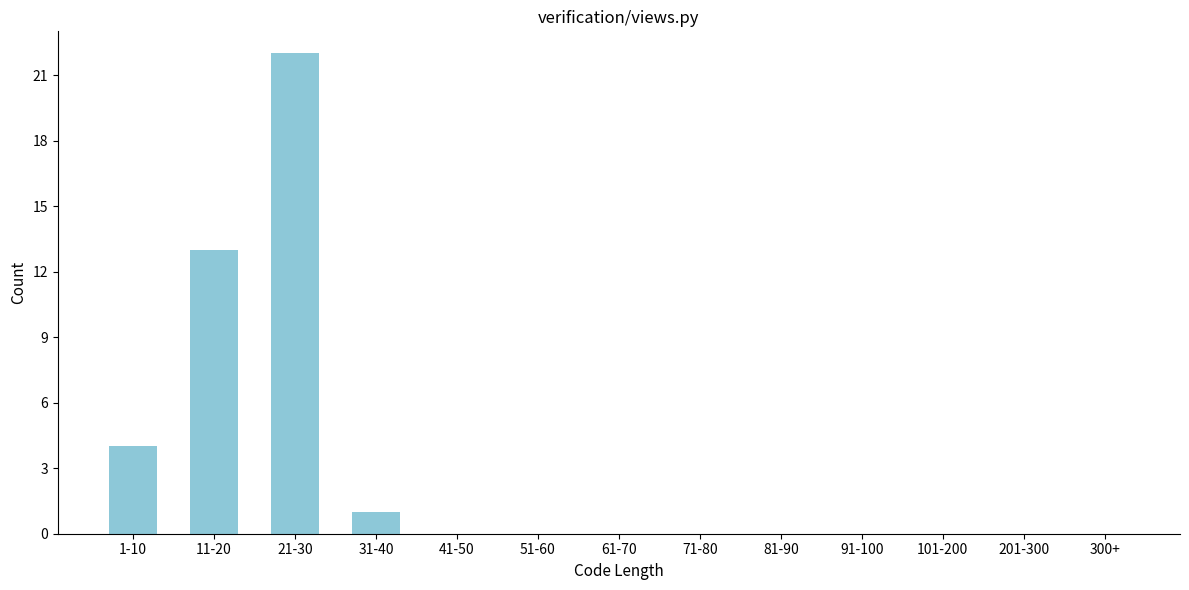

Reading left to right, what are all the values shown in this chart?

1-10=4	11-20=13	21-30=22	31-40=1	41-50=0	51-60=0	61-70=0	71-80=0	81-90=0	91-100=0	101-200=0	201-300=0	300+=0